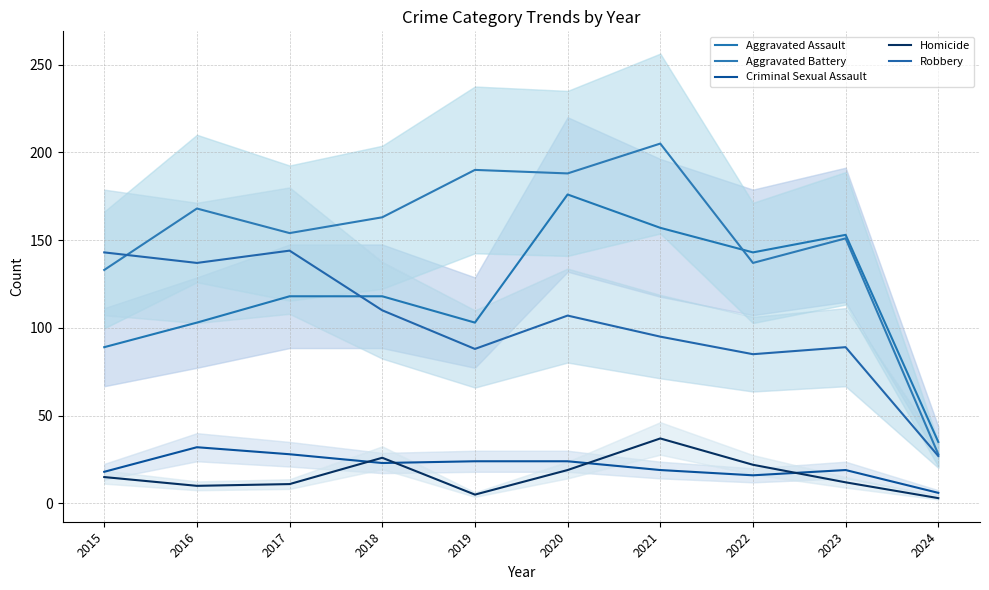

What is the difference between the maximum and minimum values in the Robbery series?

117